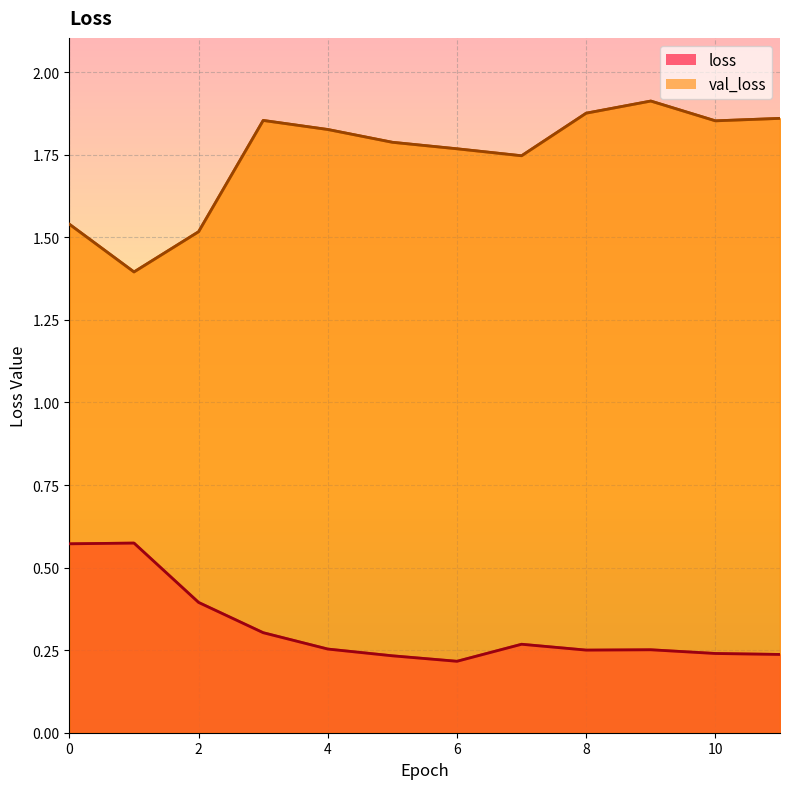

Between 1 and 6, which series saw the biggest shift?

val_loss